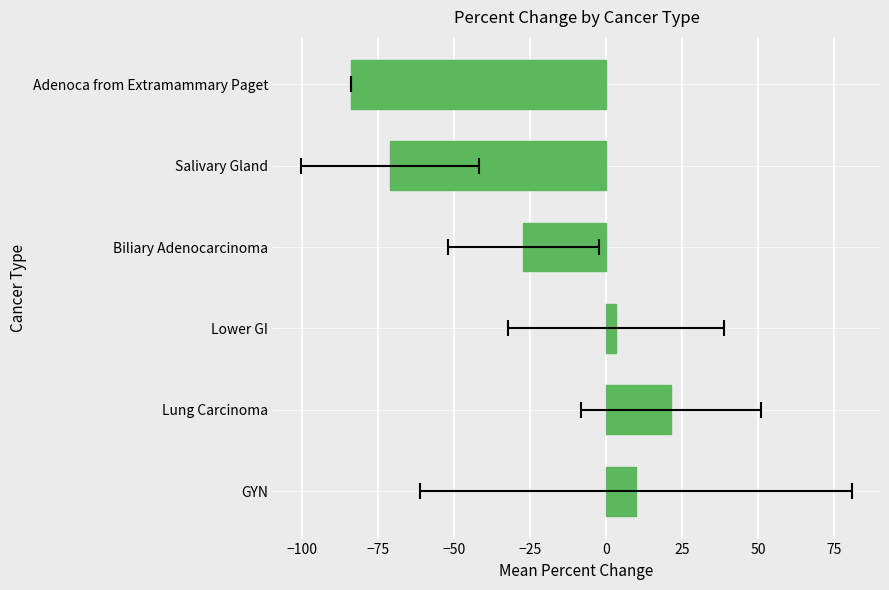

How many bars are there in total?

6